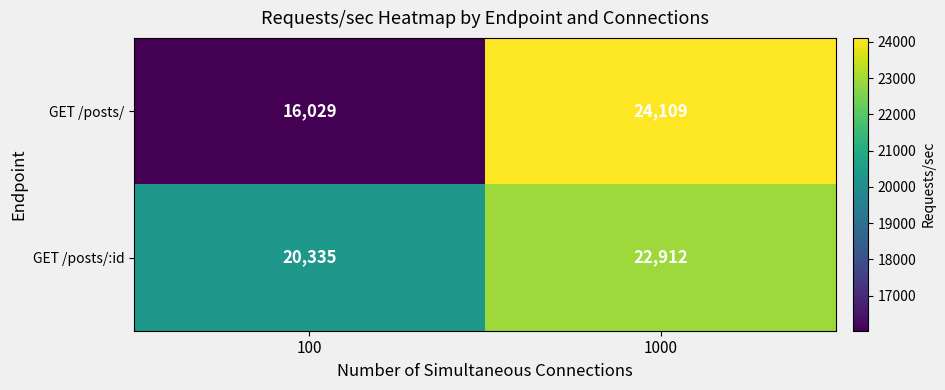

Reading right to left, list all the values displayed in this chart.

GET /posts/: 24109	16029
GET /posts/:id: 22912	20335